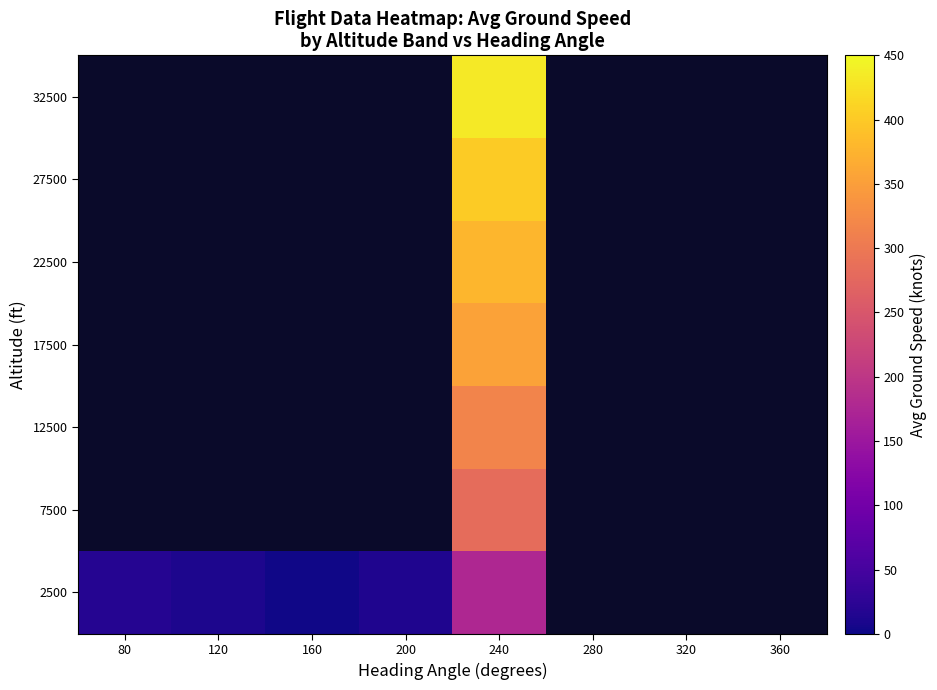

How many data points does each series have?

8